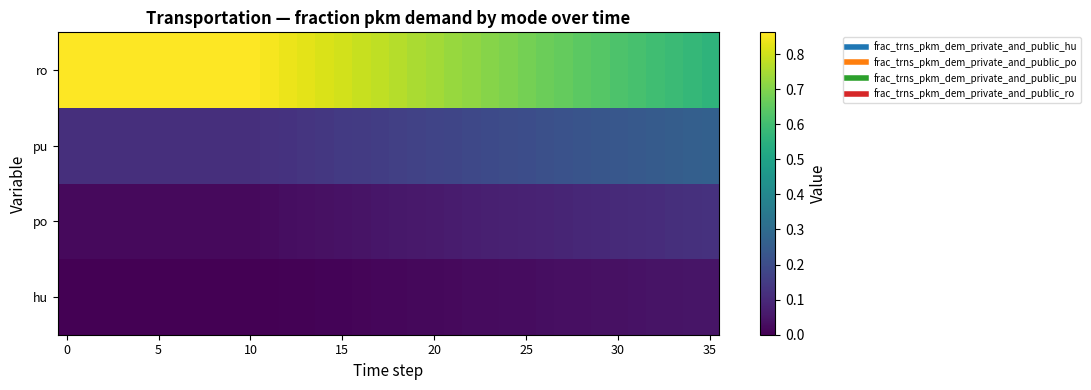

Reading left to right, list all the values displayed in this chart.

hu: 0.0	0.0	0.0	0.0	0.0	0.0	0.0	0.0	0.0	0.0	0.0	0.0	0.0	0.0	0.0	0.0	0.0	0.0	0.0	0.0	0.0	0.0	0.0	0.0	0.0	0.0	0.0	0.0	0.0	0.0	0.0	0.0	0.0	0.0	0.0	0.1
po: 0.0	0.0	0.0	0.0	0.0	0.0	0.0	0.0	0.0	0.0	0.0	0.0	0.0	0.0	0.0	0.0	0.0	0.1	0.1	0.1	0.1	0.1	0.1	0.1	0.1	0.1	0.1	0.1	0.1	0.1	0.1	0.1	0.1	0.1	0.1	0.1
pu: 0.1	0.1	0.1	0.1	0.1	0.1	0.1	0.1	0.1	0.1	0.1	0.1	0.1	0.1	0.1	0.1	0.2	0.2	0.2	0.2	0.2	0.2	0.2	0.2	0.2	0.2	0.2	0.2	0.2	0.2	0.2	0.2	0.2	0.3	0.3	0.3
ro: 0.9	0.9	0.9	0.9	0.9	0.9	0.9	0.9	0.9	0.9	0.9	0.8	0.8	0.8	0.8	0.8	0.8	0.8	0.8	0.8	0.7	0.7	0.7	0.7	0.7	0.7	0.7	0.7	0.6	0.6	0.6	0.6	0.6	0.6	0.6	0.6